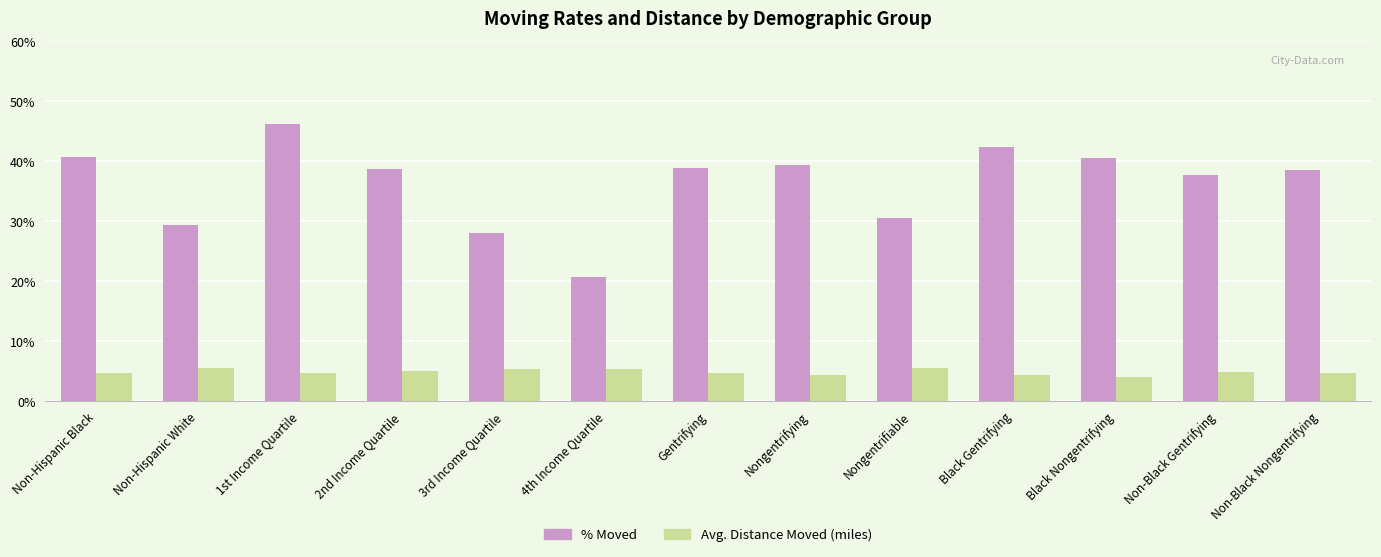

What is the difference between the % Moved values at Non-Black Nongentrifying and Gentrifying?

0.4